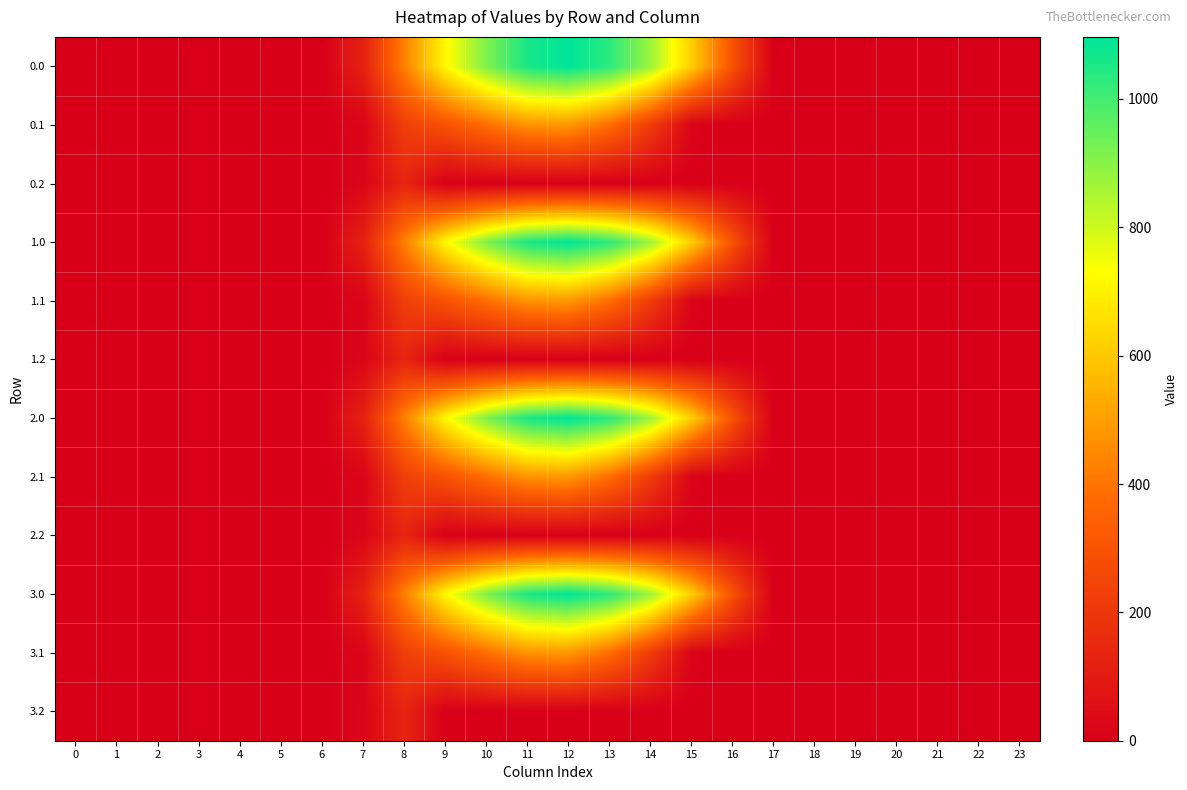

At 3, list the series in order from smallest to largest.

0.0, 0.1, 0.2, 1.0, 1.1, 1.2, 2.0, 2.1, 2.2, 3.0, 3.1, 3.2